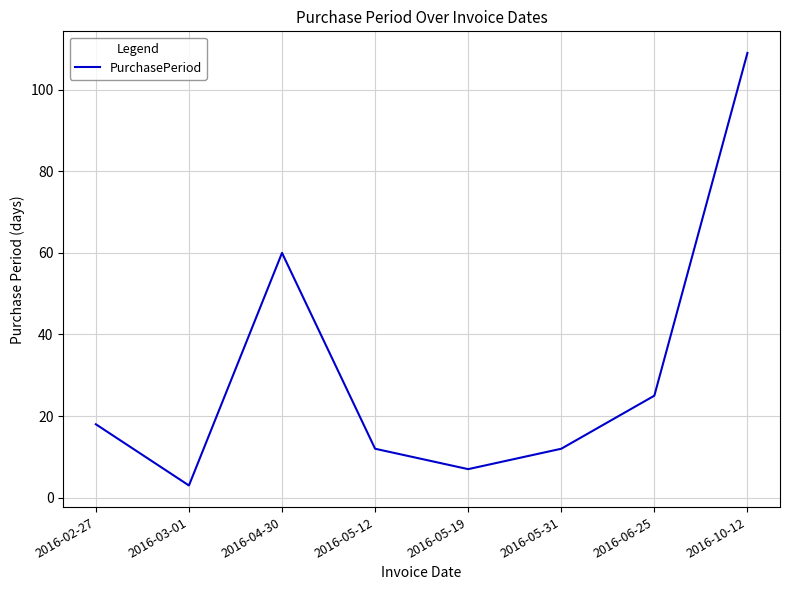

Reading left to right, what are all the values shown in this chart?

2016-02-27=18	2016-03-01=3	2016-04-30=60	2016-05-12=12	2016-05-19=7	2016-05-31=12	2016-06-25=25	2016-10-12=109